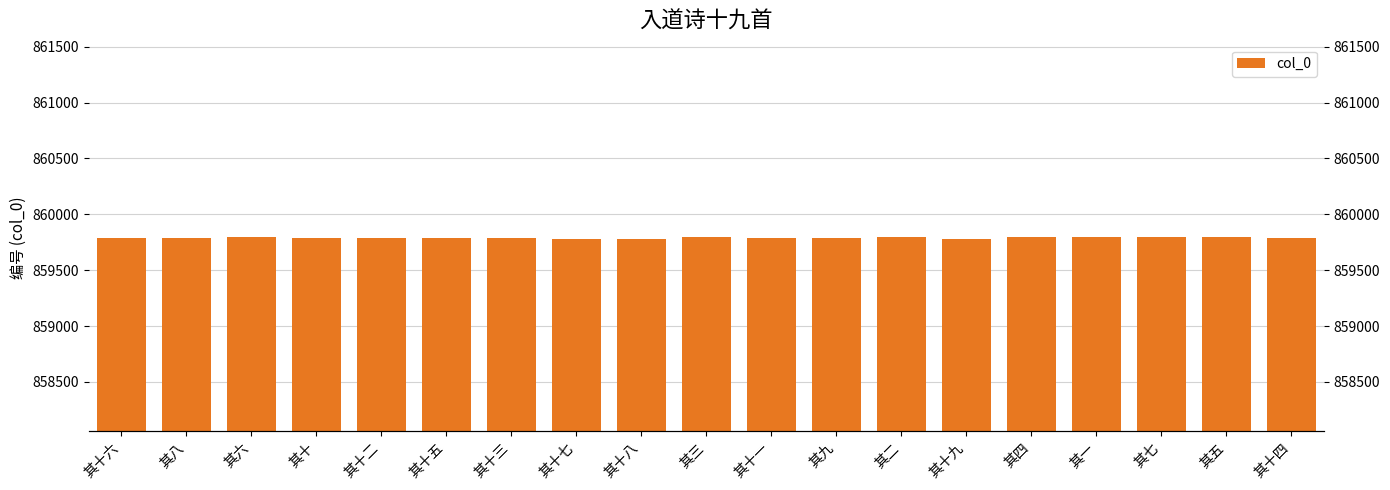

Reading left to right, list all the values displayed in this chart.

其十六=859784	其八=859792	其六=859794	其十=859790	其十二=859788	其十五=859785	其十三=859787	其十七=859783	其十八=859782	其三=859797	其十一=859789	其九=859791	其二=859798	其十九=859781	其四=859796	其一=859799	其七=859793	其五=859795	其十四=859786